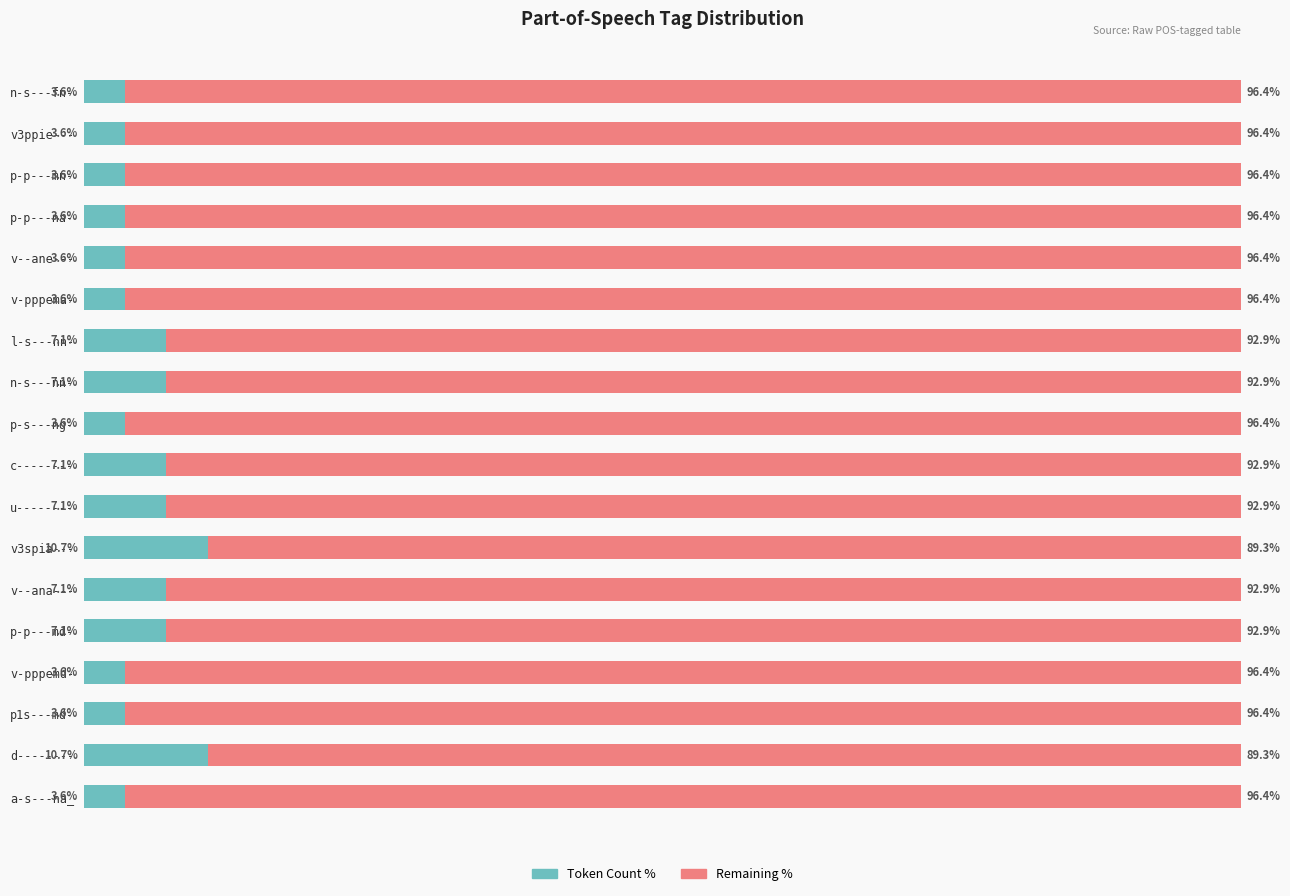

How many groups of bars are there?

18